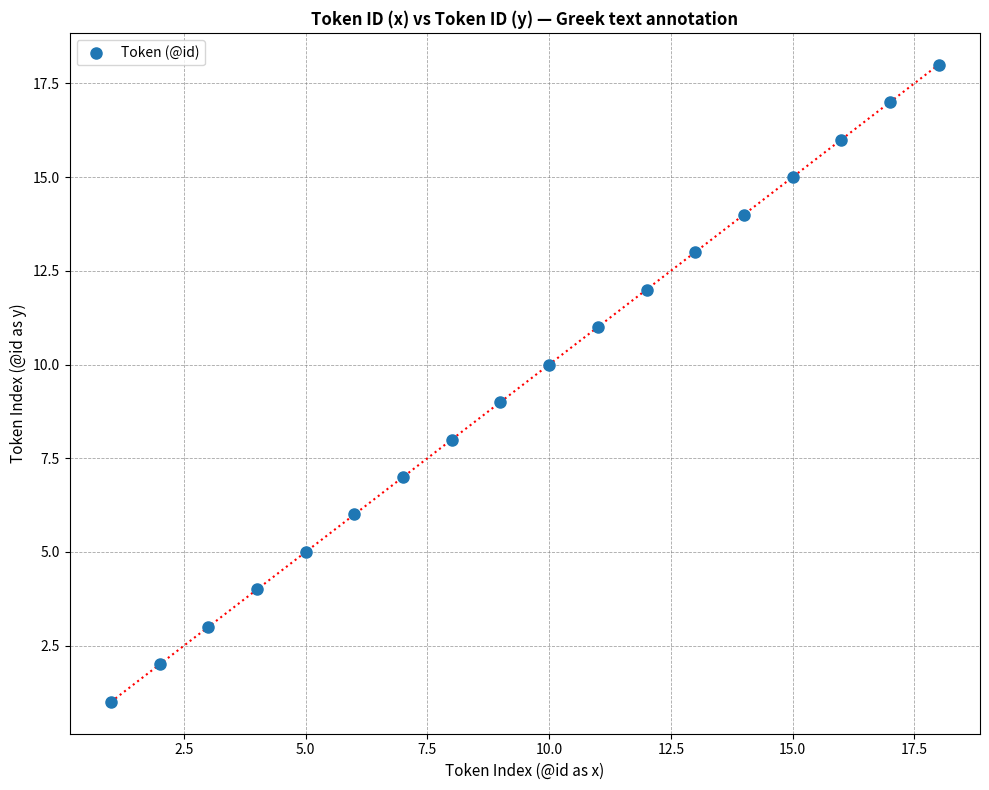

What is the range of Y values (max minus min)?

17